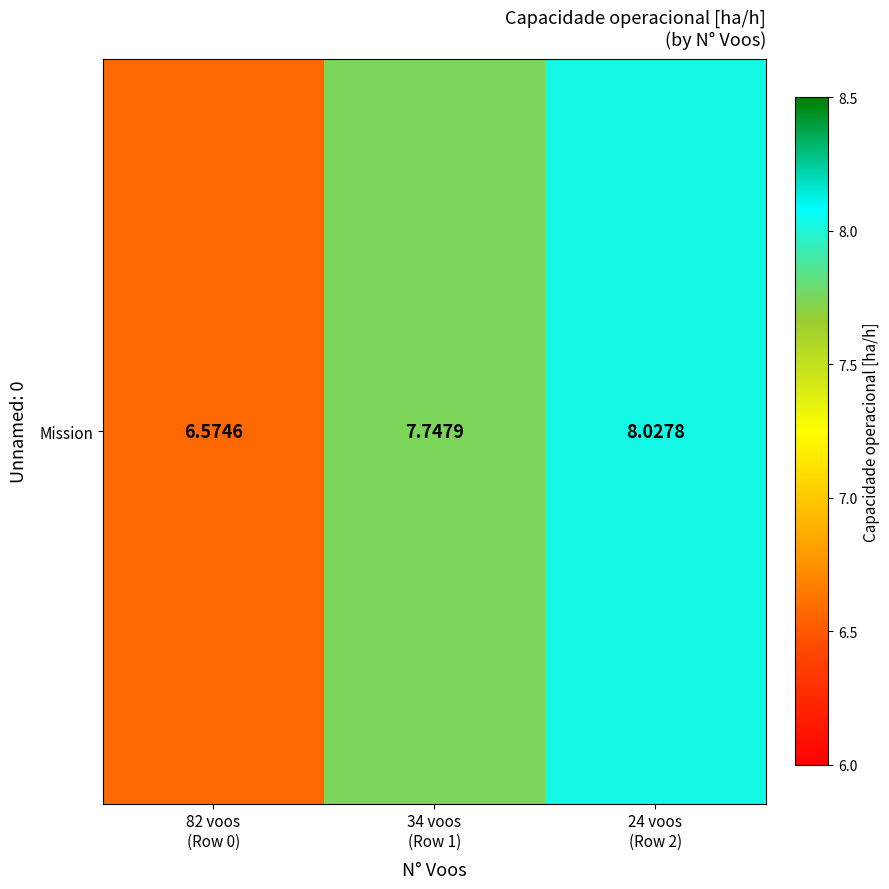

What is the change in value from 34 voos
(Row 1) to 24 voos
(Row 2)?

+0.3